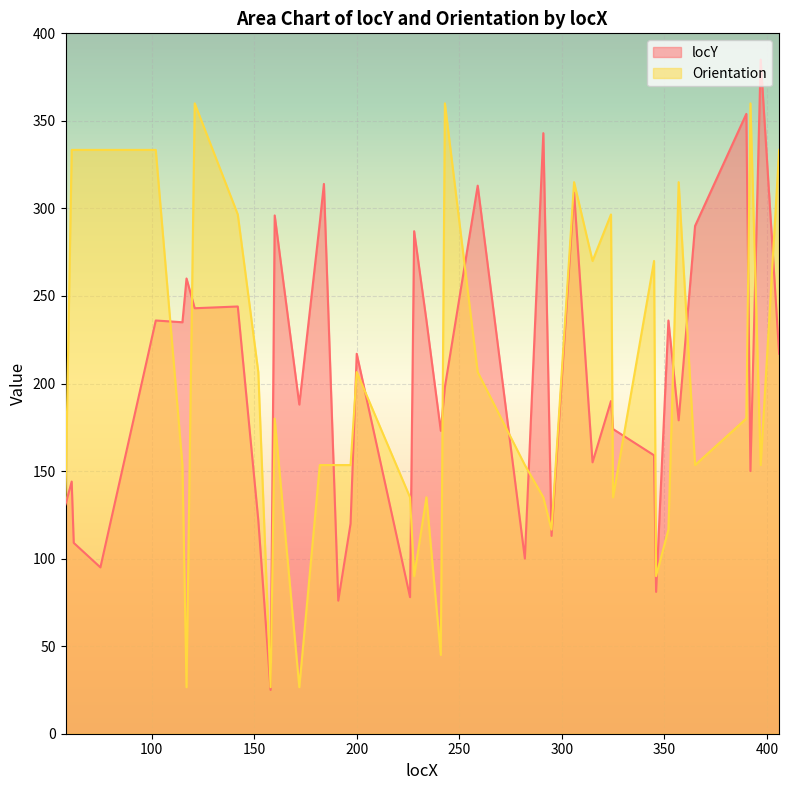

How many series are shown in this chart?

2